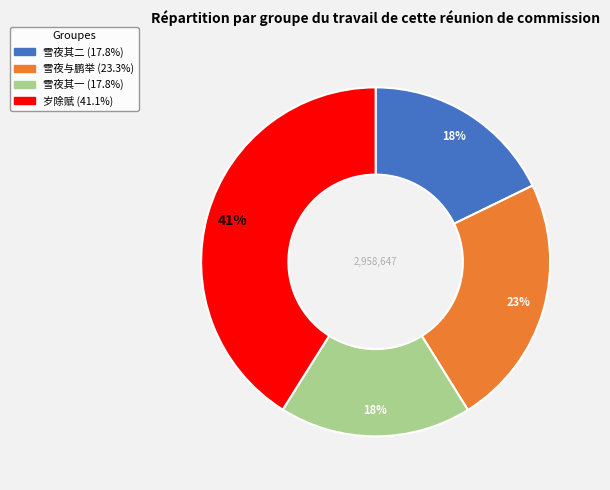

To the nearest percent, what is the average slice percentage?

25%